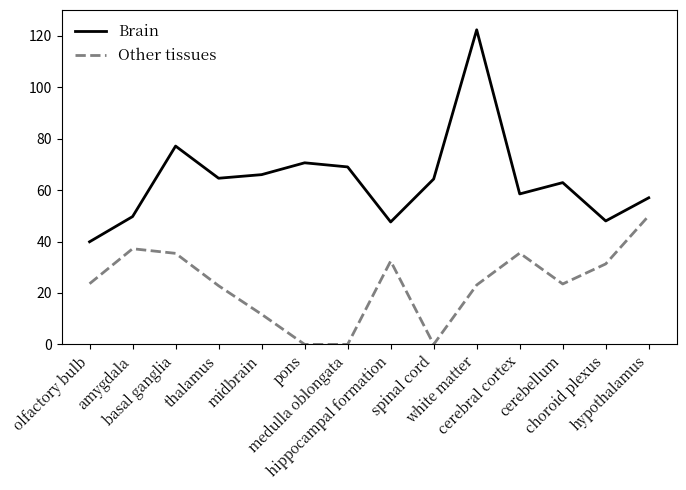

List the series in order of their overall mean, highest first.

Brain, Other tissues